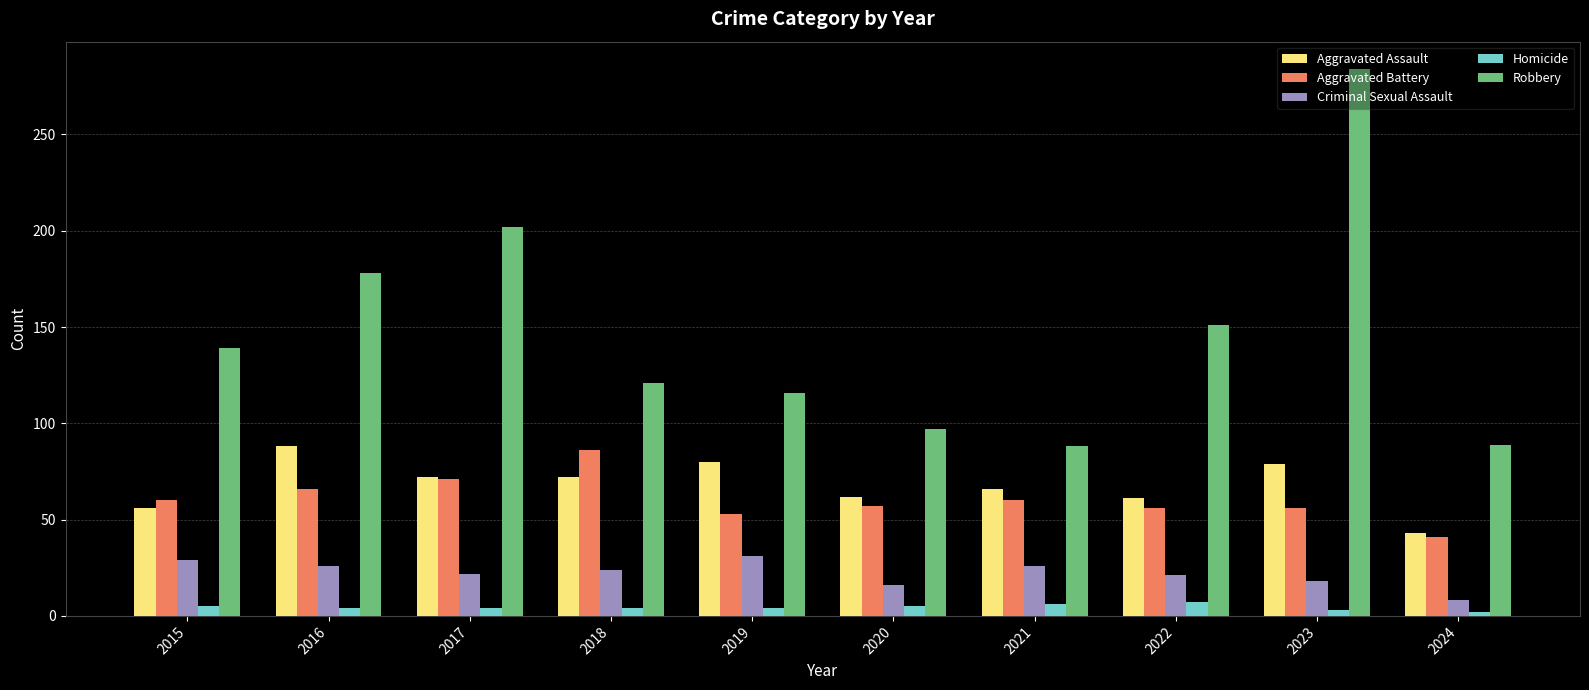

What is the sum of the Criminal Sexual Assault values at 2016 and 2021?

52